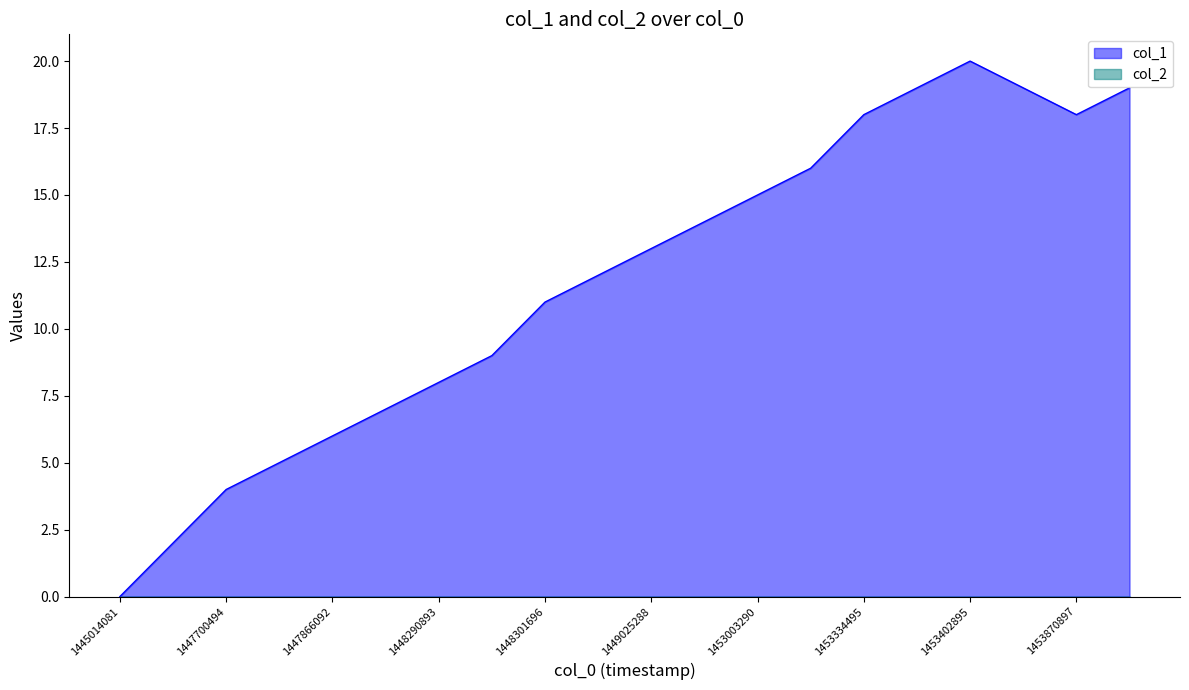

Rank the categories by value from lowest to highest.

1445014081, 1447696893, 1447700494, 1447725697, 1447866092, 1447894897, 1448290893, 1448298096, 1448301696, 1448481692, 1449025288, 1449450138, 1453003290, 1453330902, 1453334495, 1453870897, 1453338109, 1453752101, 1454360502, 1453402895